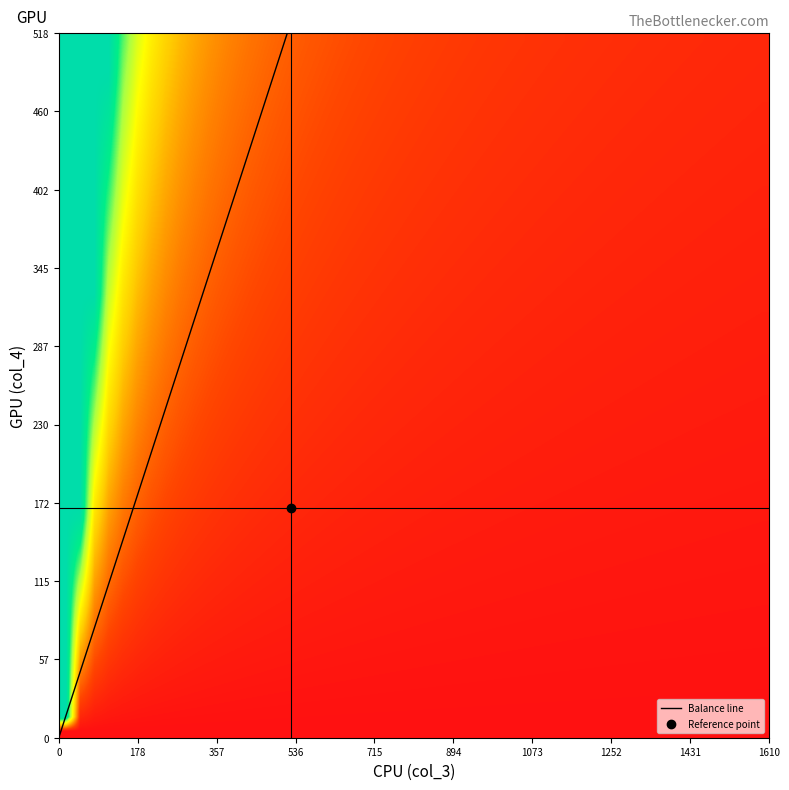

Where is 2 nearest to the value 776?

4